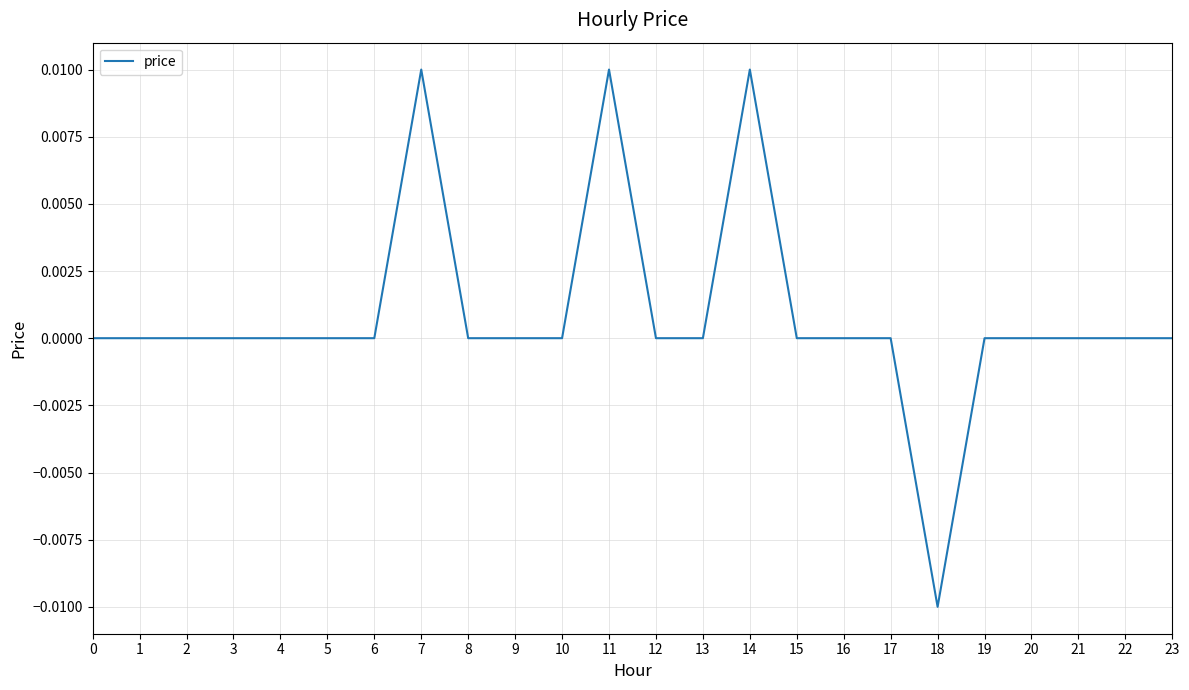

The chart shows a value of 0.0 at 14. True or false?

True